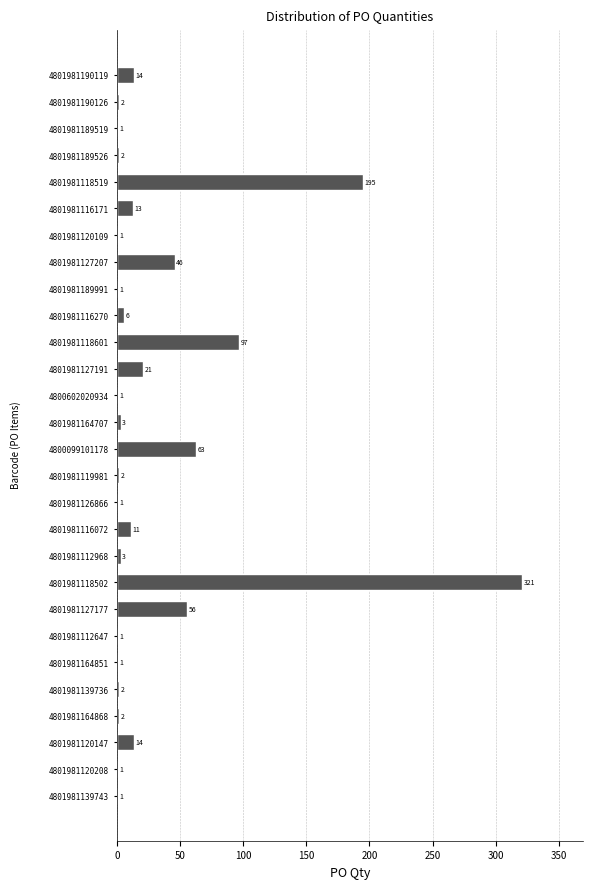

Reading top to bottom, extract all data points from this chart.

4801981190119=14	4801981190126=2	4801981189519=1	4801981189526=2	4801981118519=195	4801981116171=13	4801981120109=1	4801981127207=46	4801981189991=1	4801981116270=6	4801981118601=97	4801981127191=21	4800602020934=1	4801981164707=3	4800099101178=63	4801981119981=2	4801981126866=1	4801981116072=11	4801981112968=3	4801981118502=321	4801981127177=56	4801981112647=1	4801981164851=1	4801981139736=2	4801981164868=2	4801981120147=14	4801981120208=1	4801981139743=1